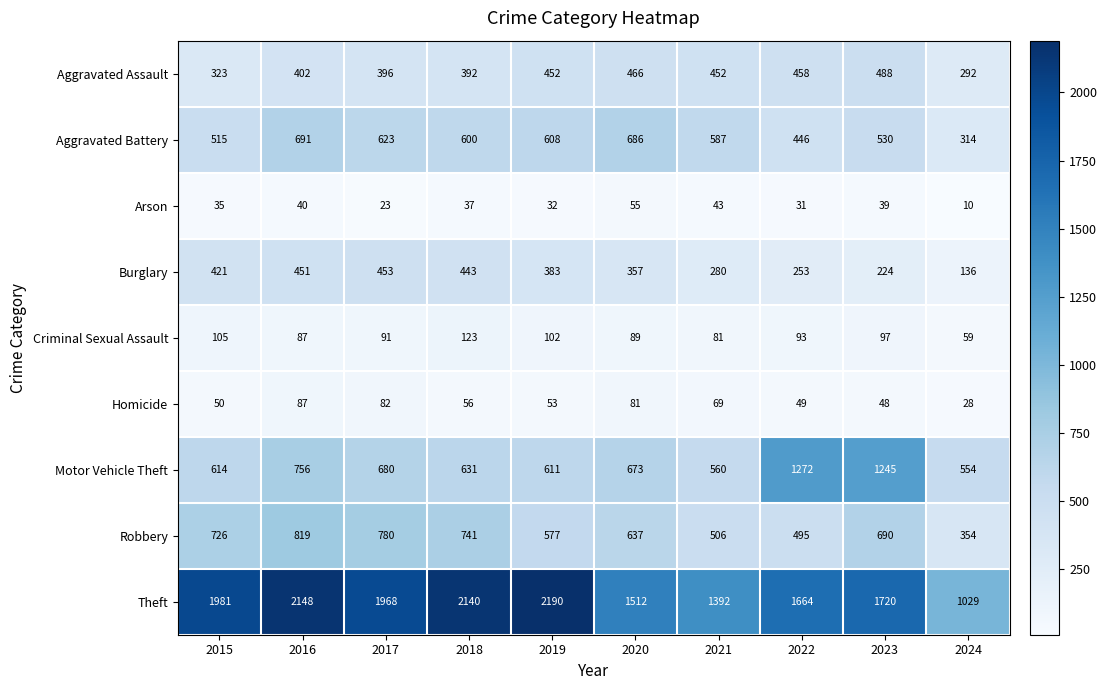

Which series has the largest range (max minus min)?

Theft